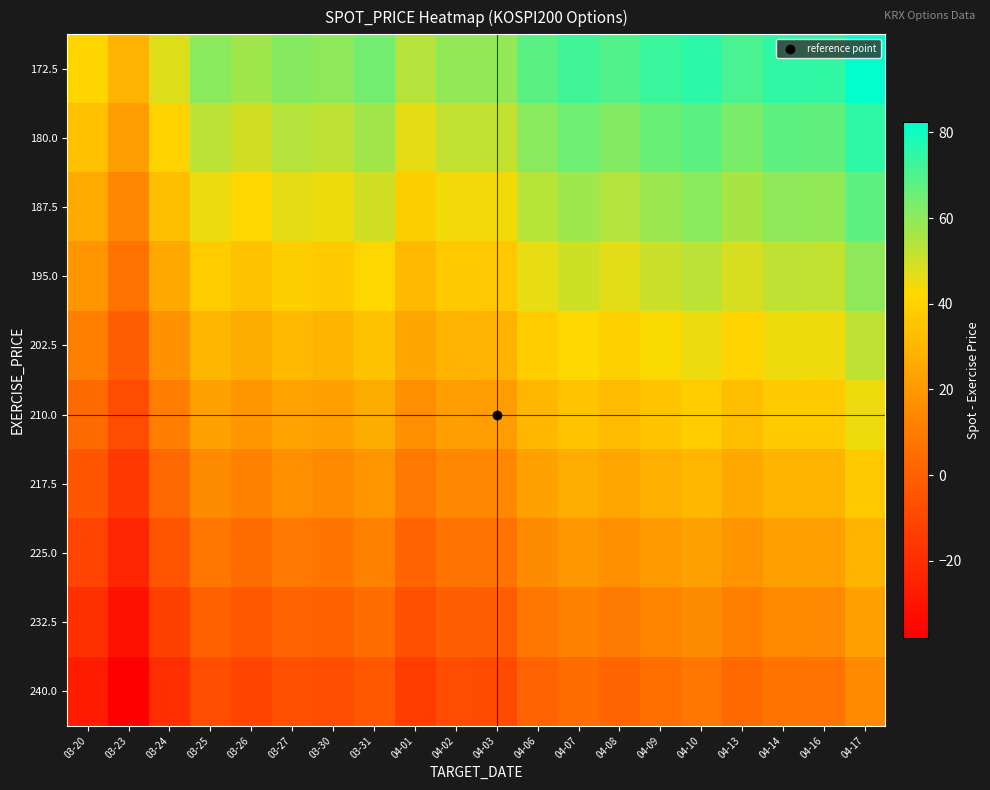

What is the difference between the highest and lowest values at 04-08?

67.5